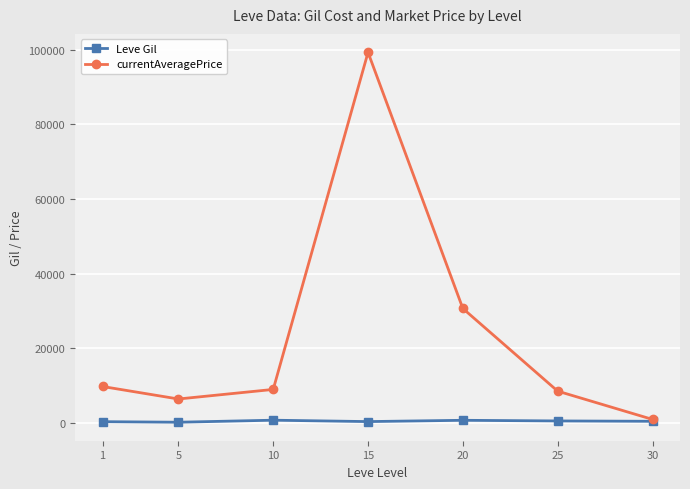

Which series changed the most between 25 and 30?

currentAveragePrice